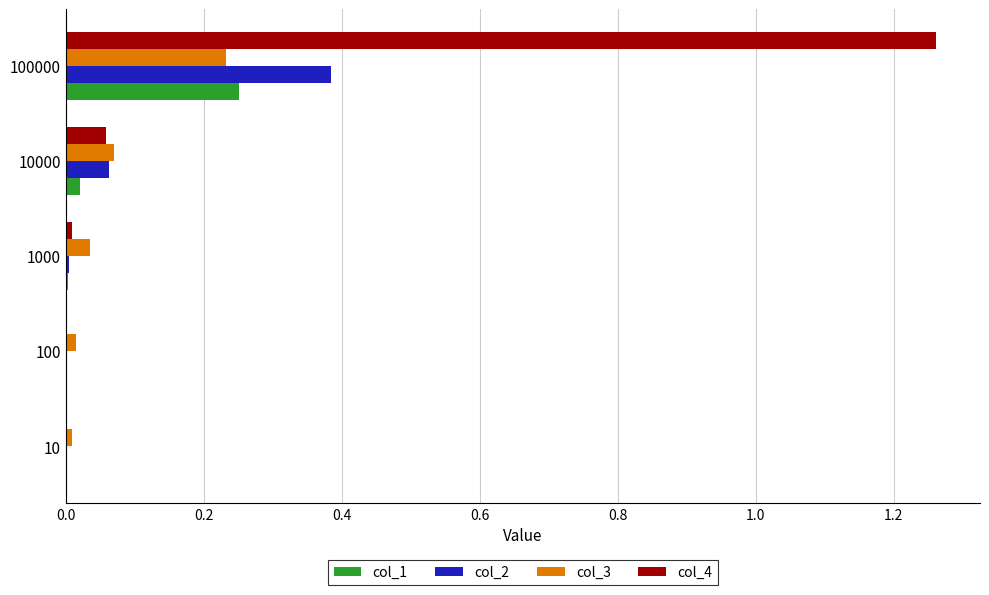

What is the sum of all col_2 values?

0.5